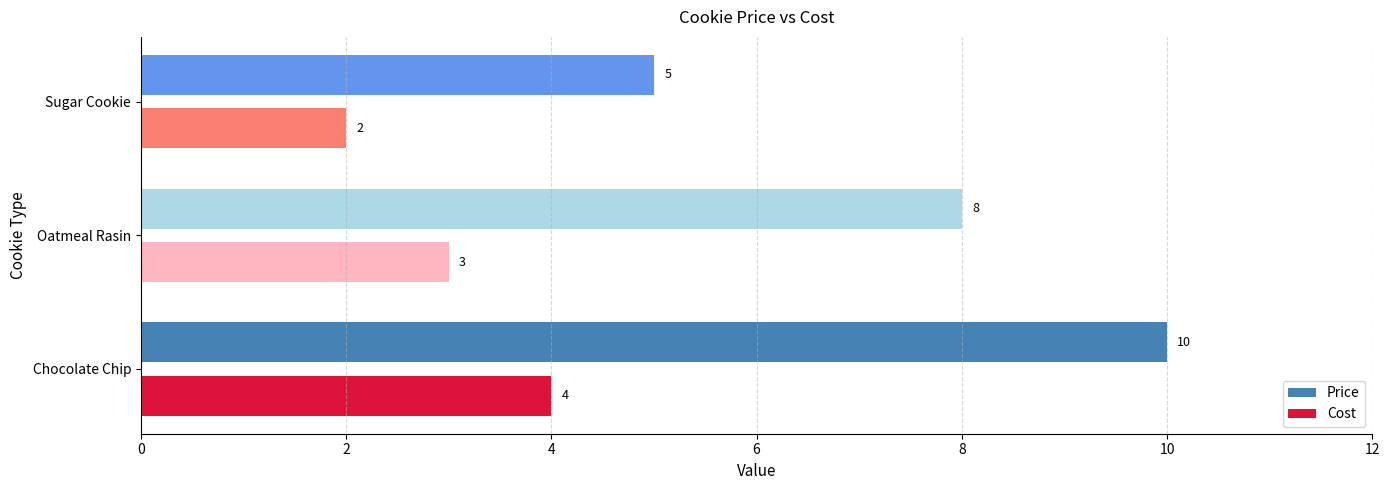

Rank the series by their maximum value, from lowest to highest.

Cost, Price